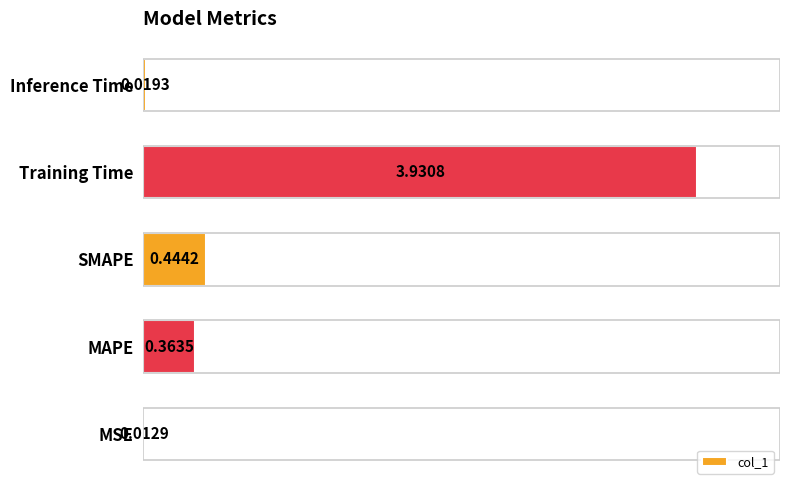

Count the number of data series in this chart.

1